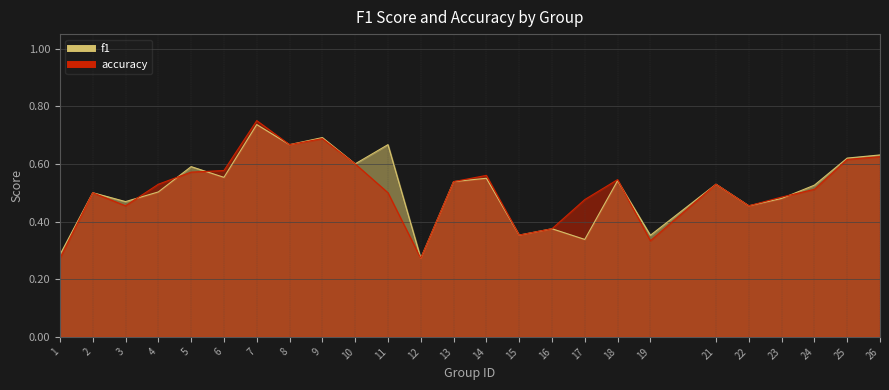

What is the minimum value for accuracy?

0.3